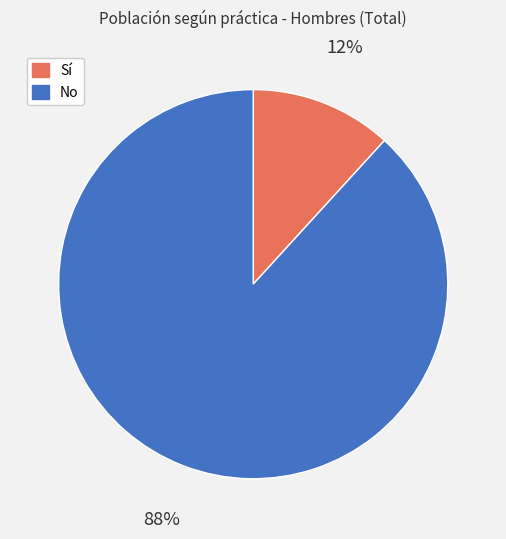

To the nearest percent, what is the combined percentage of Sí and No?

100%